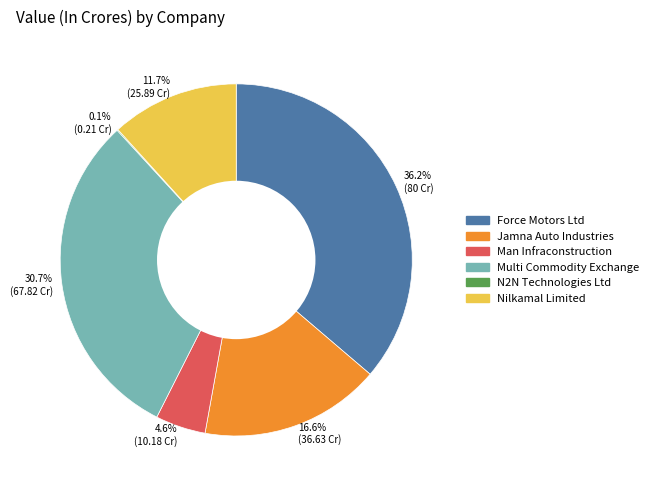

Is it true that Nilkamal Limited is 1% of the pie?

False